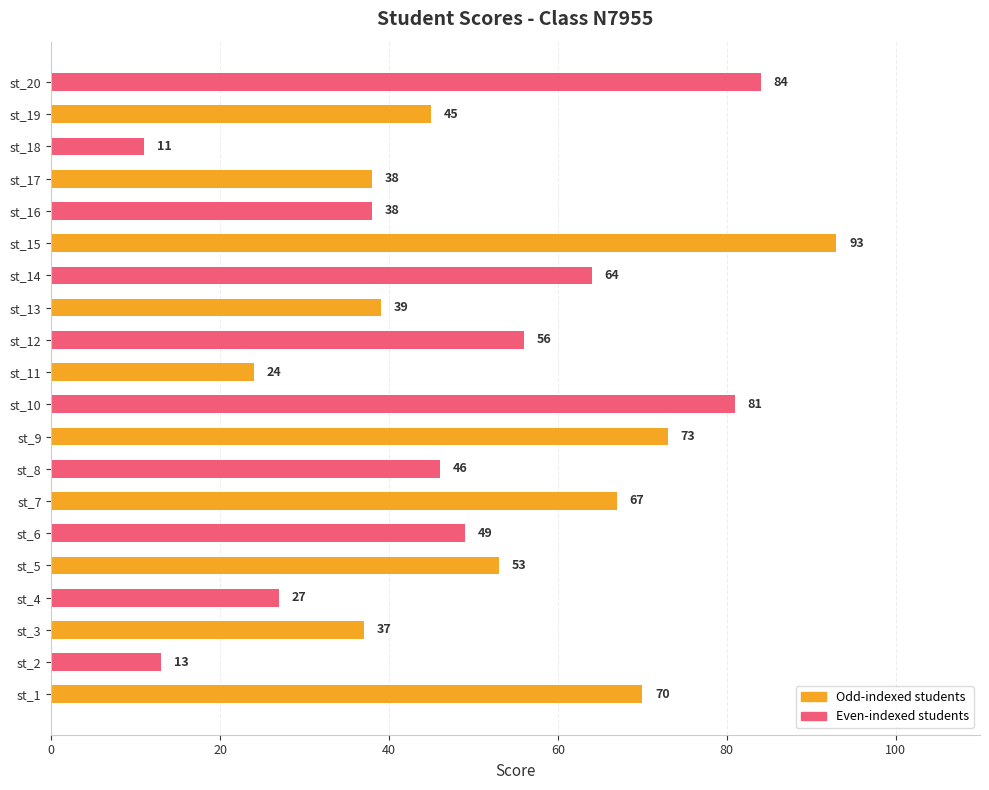

What is the difference between the maximum and minimum values?

82